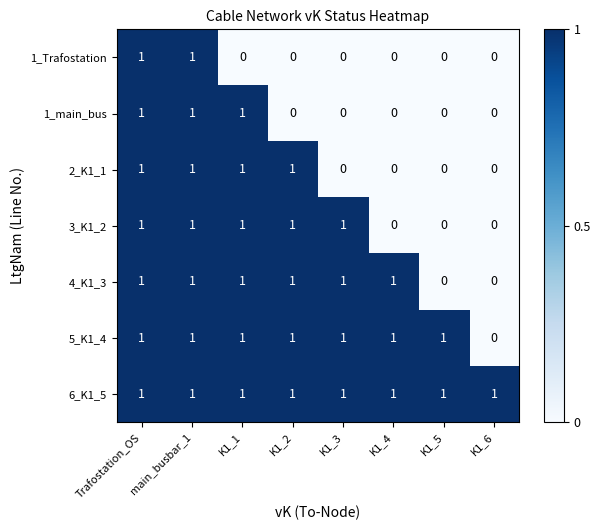

Count the 4_K1_3 values in the range 1 to 2.

6